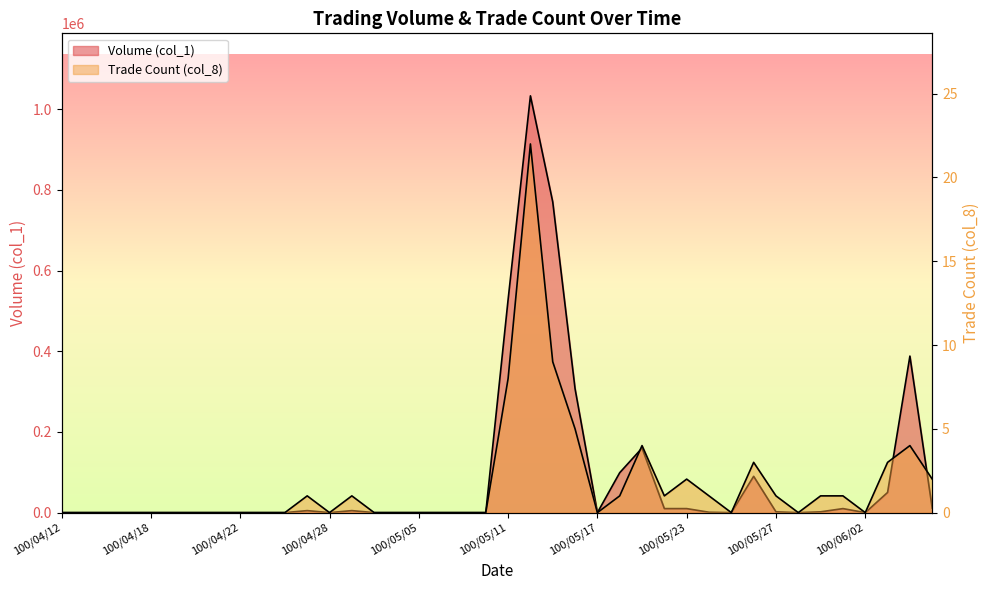

What is the sum of all Trade Count (col_8) values?

70